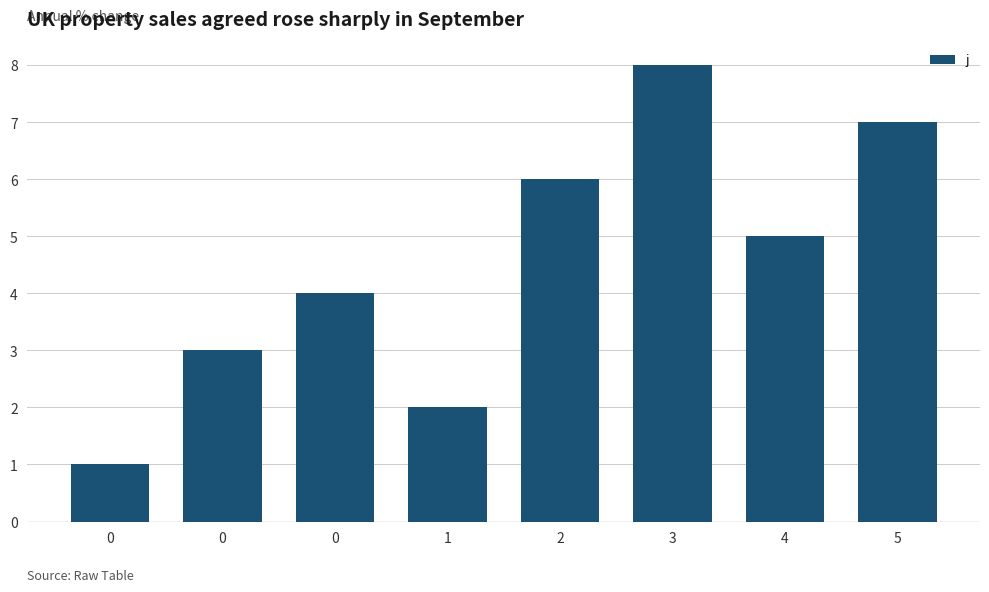

What value does the data have at 5?

7